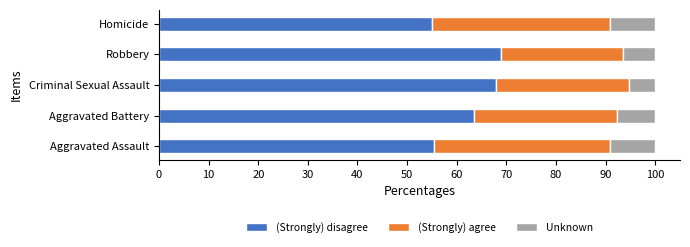

What is the highest value of the (Strongly) disagree series?

69.0